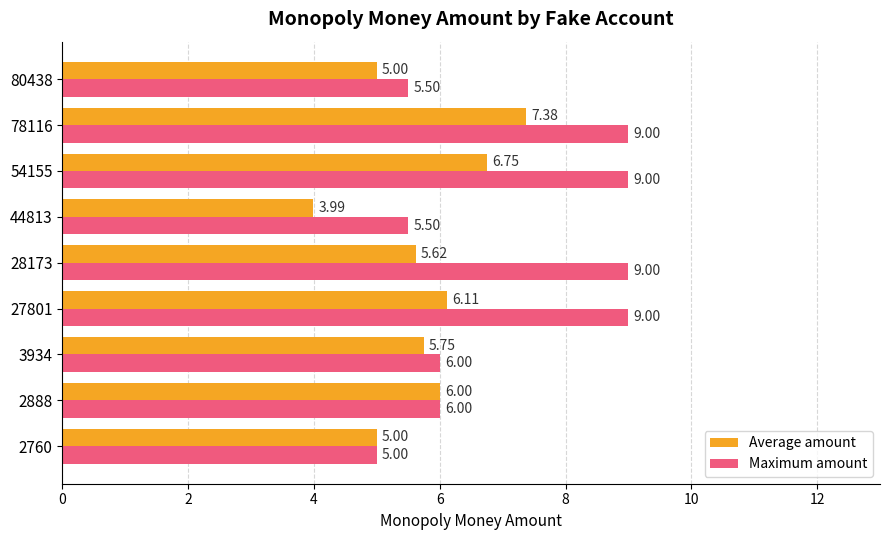

At which category does the chart reach its minimum across all series?

44813